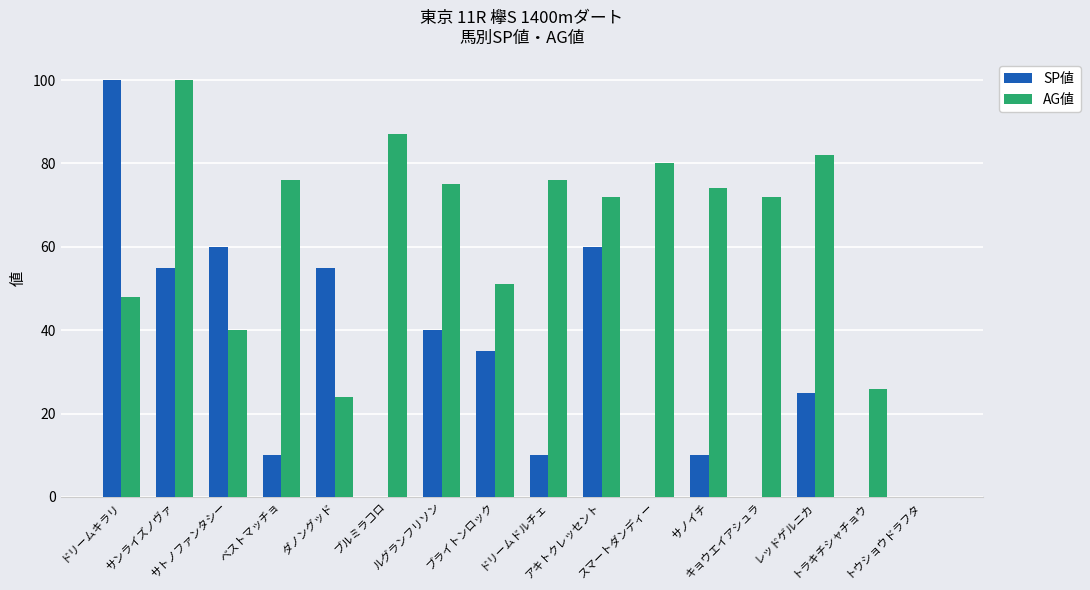

What is the highest value of the AG値 series?

100